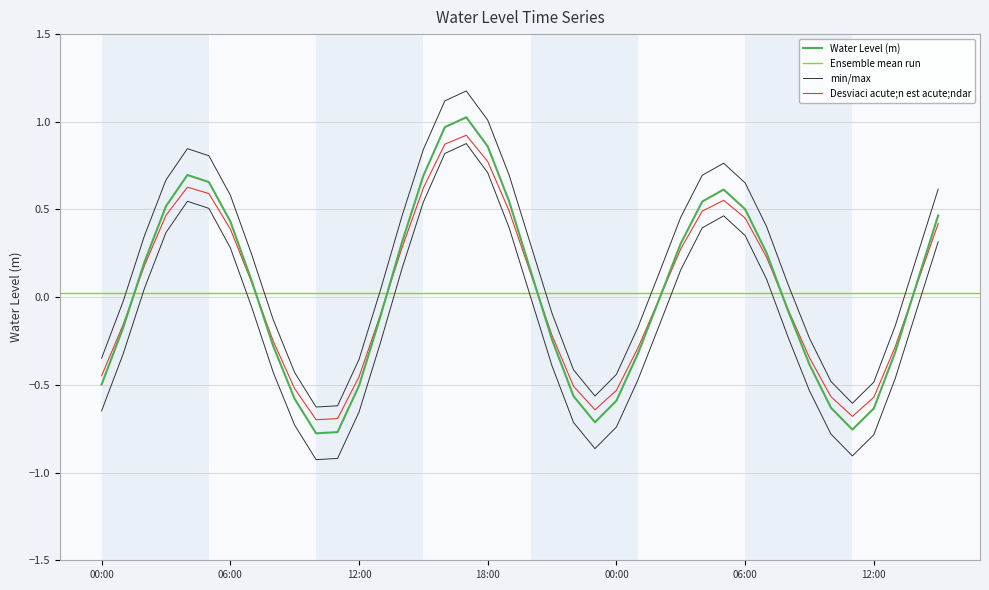

What is the value of the 11th point from the left?

-0.8